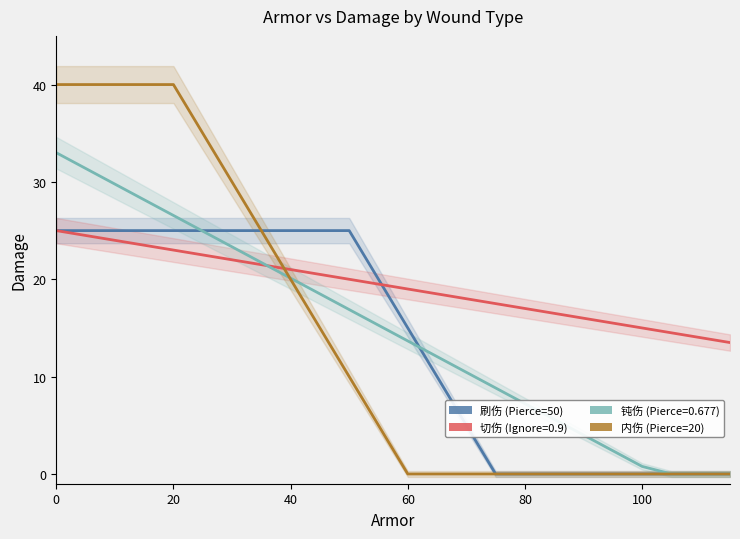

The value of 刷伤 (Pierce=50) at 120 is 14. True or false?

False